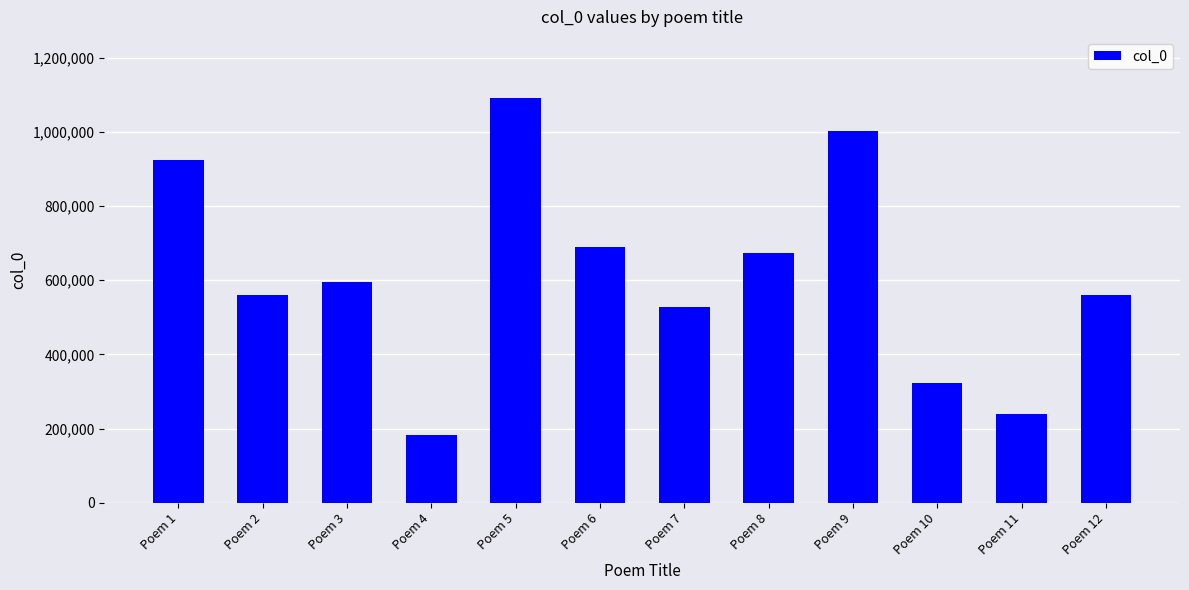

What is the value of the 1st bar from the left?

923315